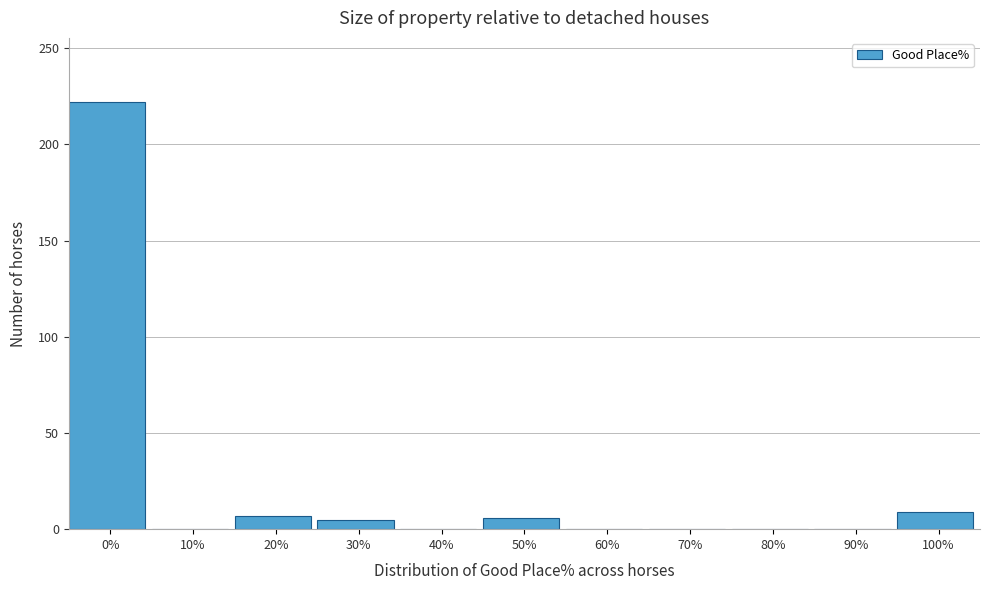

What is the change in value from 80% to 100%?

+9